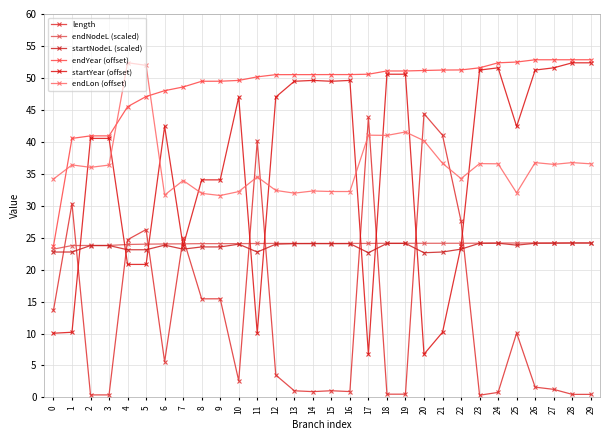

True or false: length and endYear (offset) cross at least once.

False